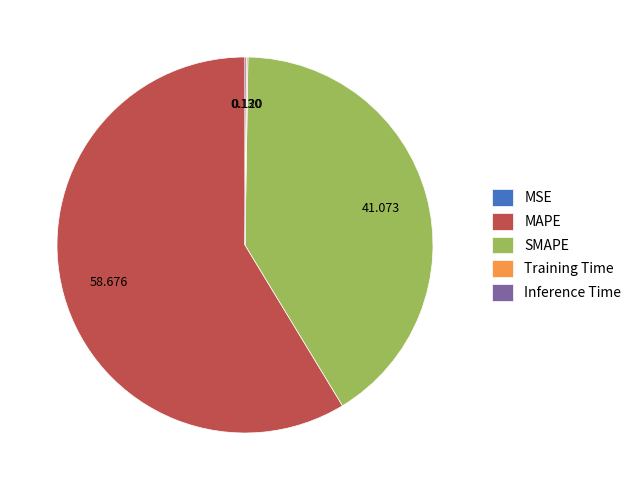

Which slice represents more than half of the pie?

MAPE